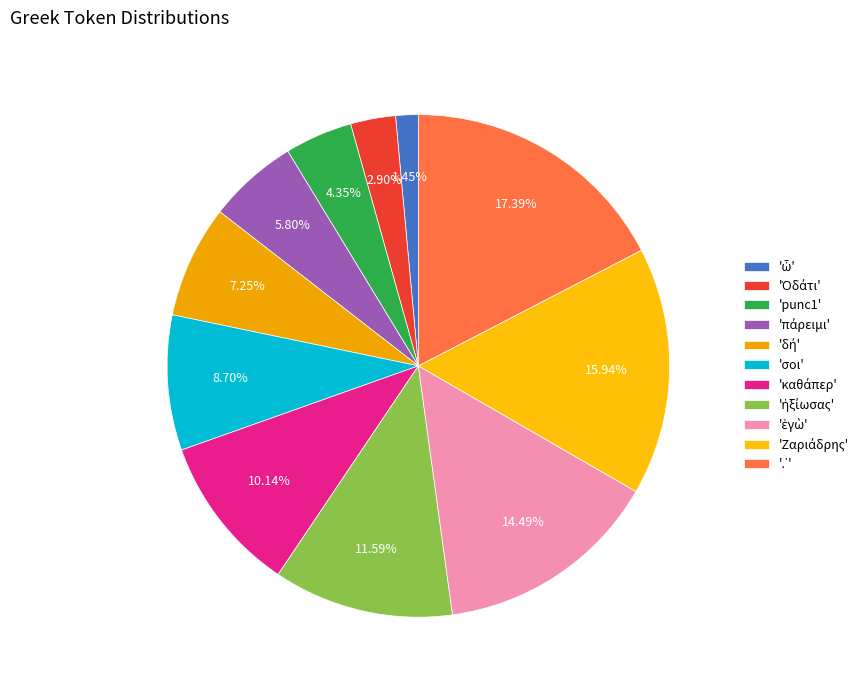

How many segments does this pie chart have?

11